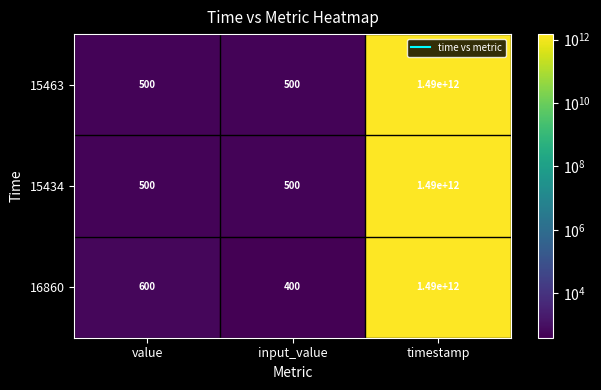

What value does the 15463 series have at timestamp?

1490000000000